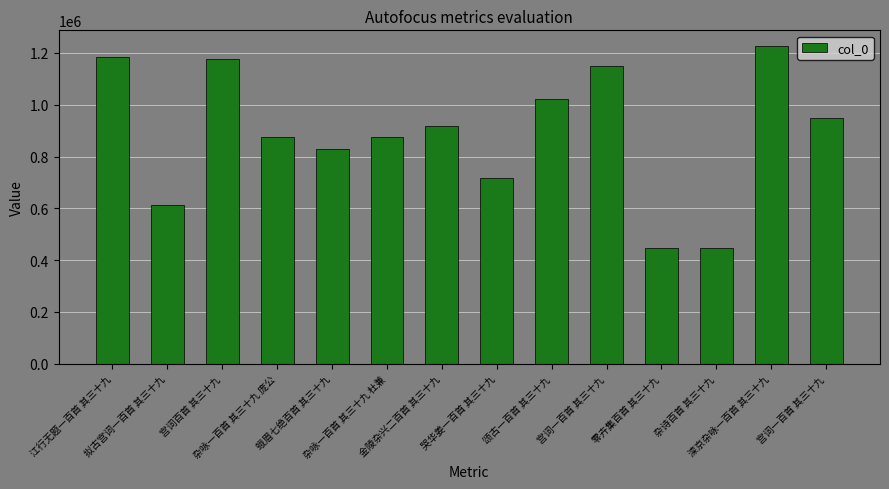

What is the change in value from 江行无题一百首 其三十九 to 宫词一百首 其三十九?

-35212